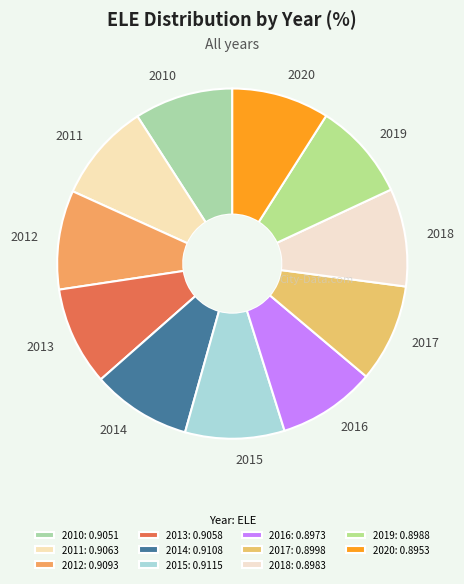

Do 2020 and 2011 together represent more than half of the pie?

No